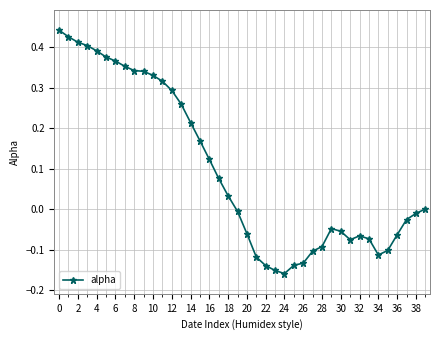

True or false: the data has more than 0 interior local peaks.

True